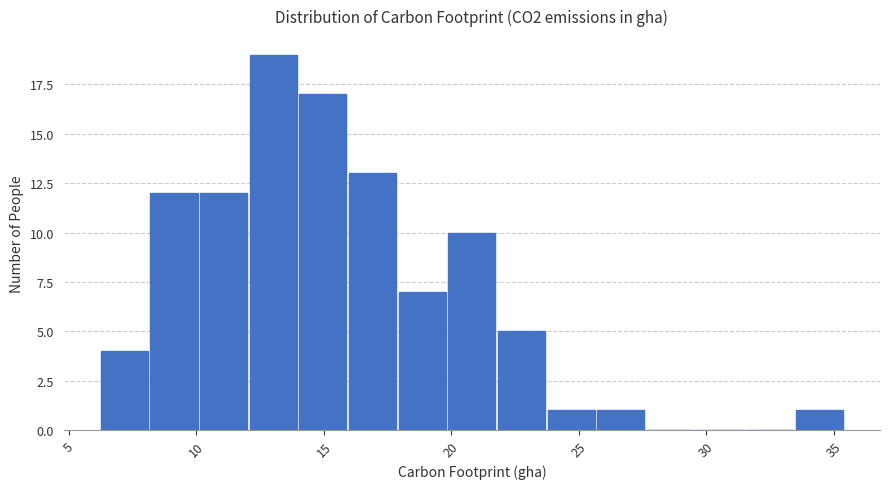

Around what value on the x-axis is the tallest bar? Give the approximate position of its centre, as read against the axis.

13.0